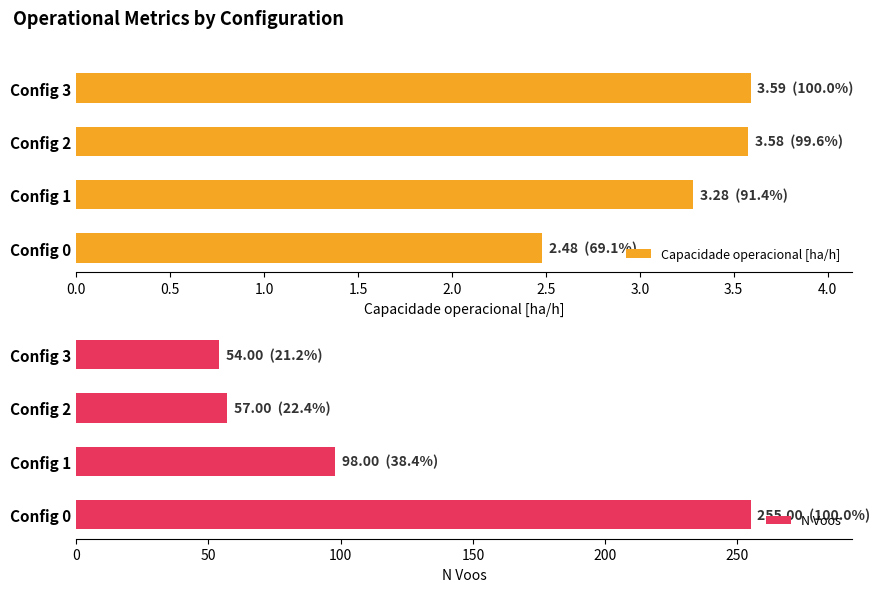

What is the difference between the maximum and minimum values in the N Voos series?

201